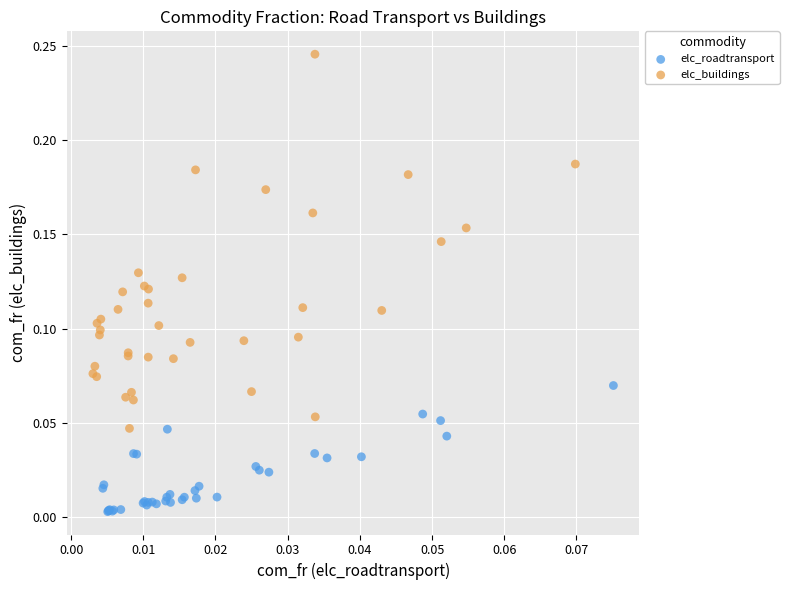

Which series contains the lowest Y value?

elc_roadtransport